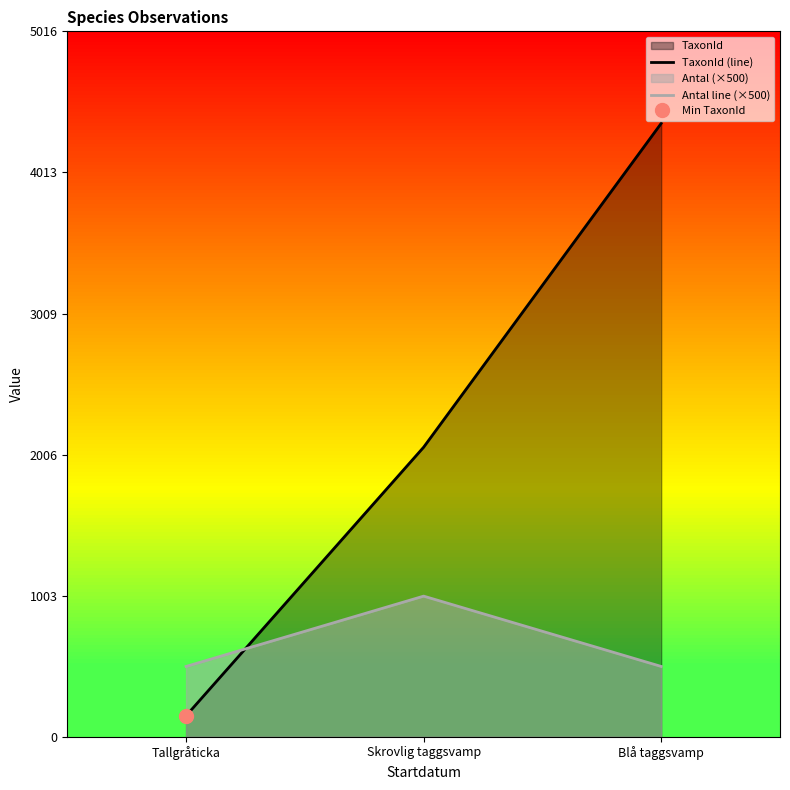

How many lines are shown in the chart?

2